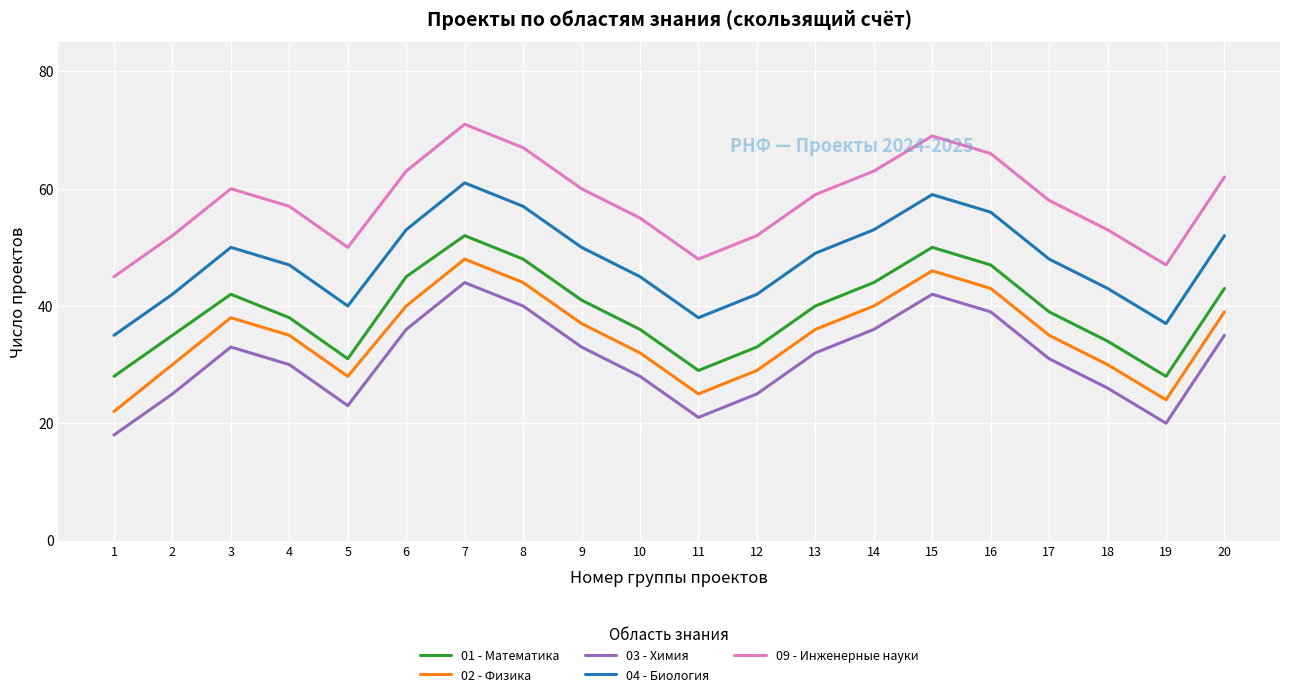

True or false: 02 - Физика and 03 - Химия intersect in this chart.

False